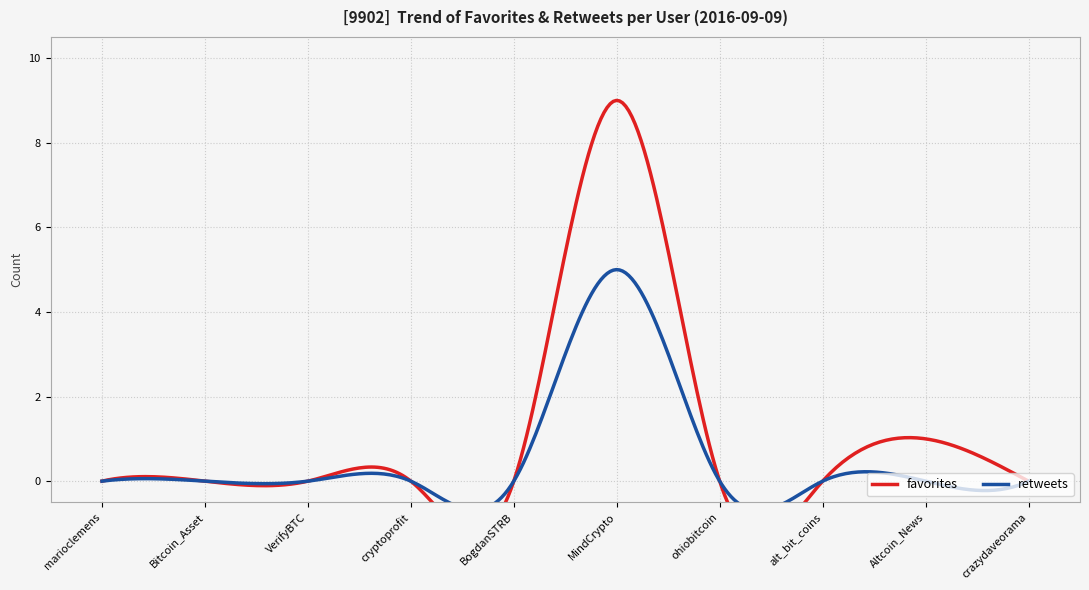

Which label corresponds to the smallest value in the chart?

marioclemens